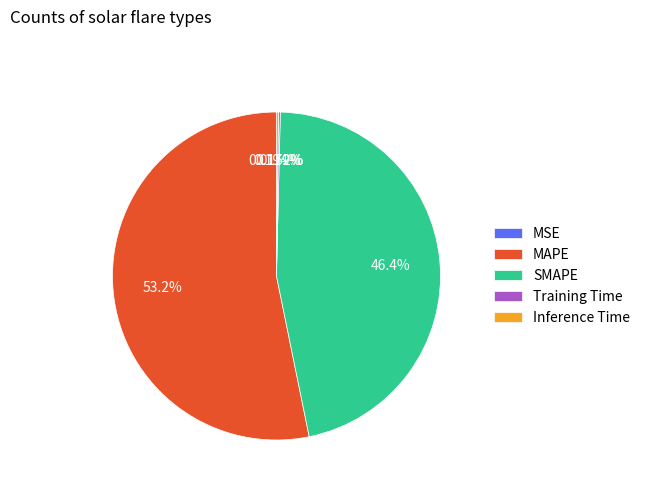

Is the sum of MAPE and SMAPE greater than half?

Yes